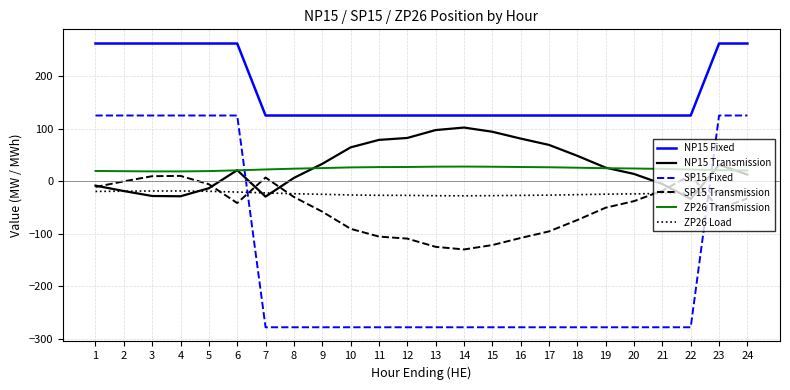

What is the spread (max minus min) of values at 6?

303.6